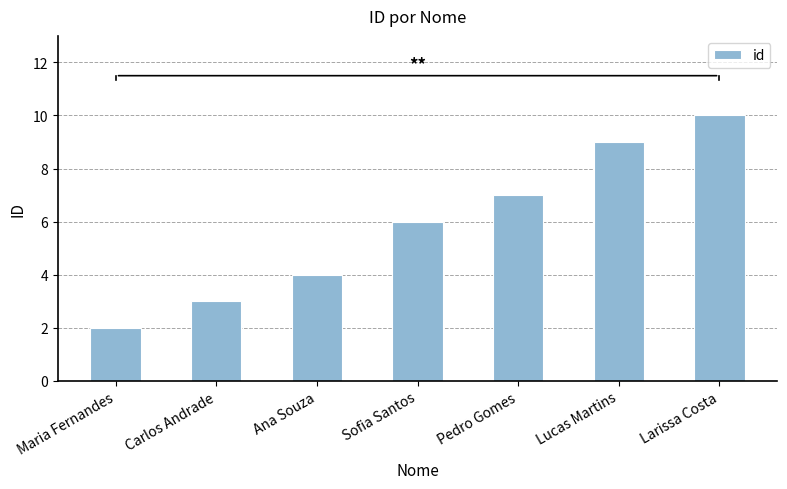

List the labels in order of value, largest first.

Larissa Costa, Lucas Martins, Pedro Gomes, Sofia Santos, Ana Souza, Carlos Andrade, Maria Fernandes